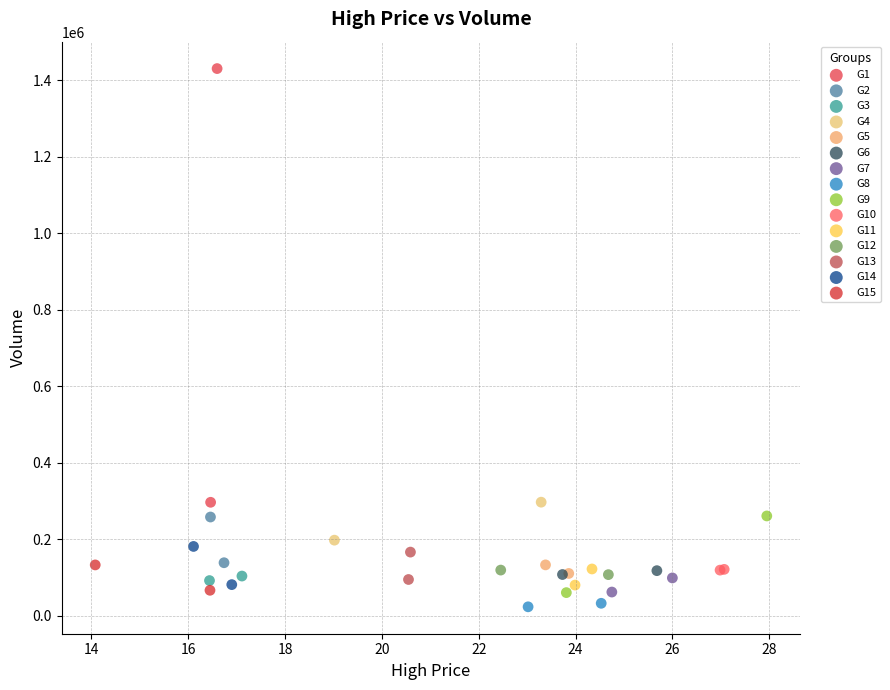

Which series reaches the maximum Y coordinate?

G1